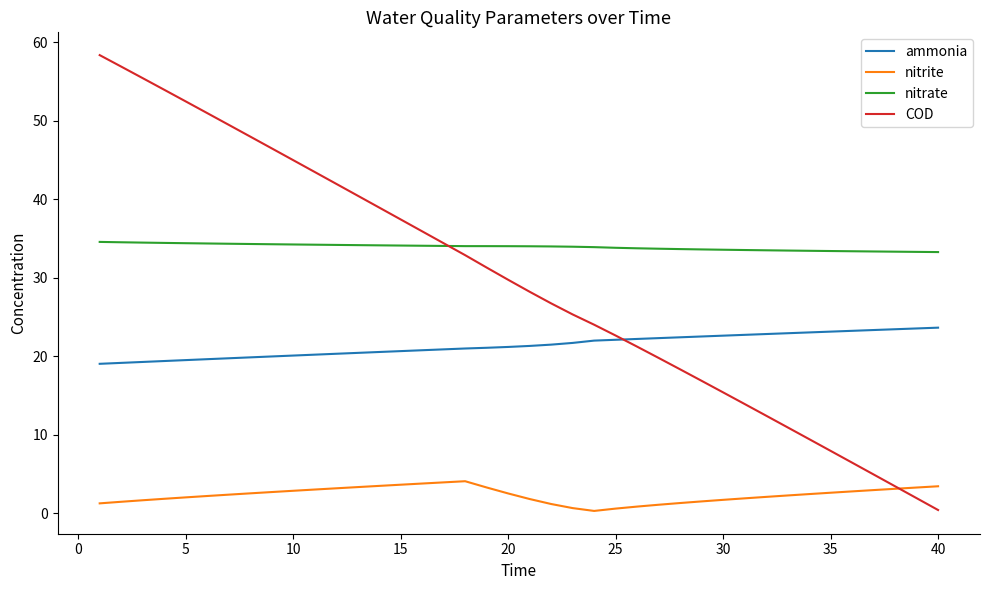

Rank the series by their maximum value, from highest to lowest.

COD, nitrate, ammonia, nitrite